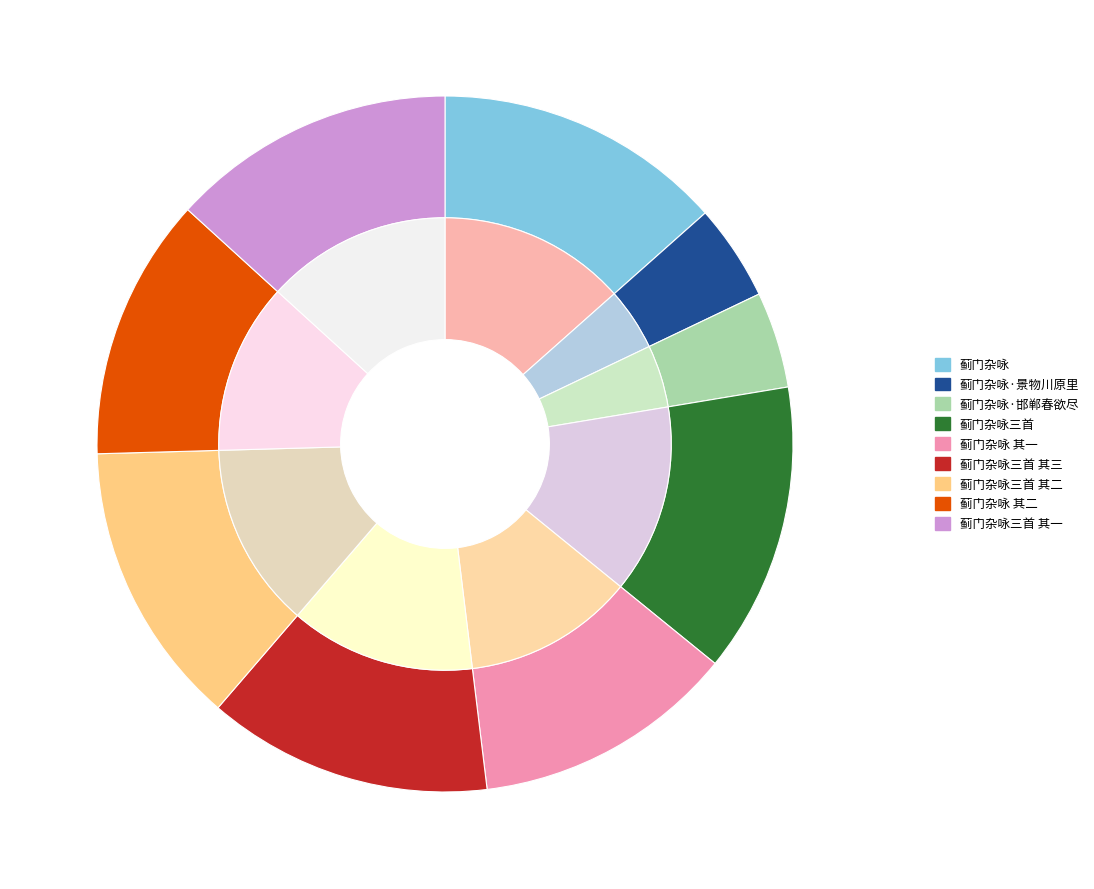

To the nearest percent, what is the difference between the largest and smallest slice percentages?

9%